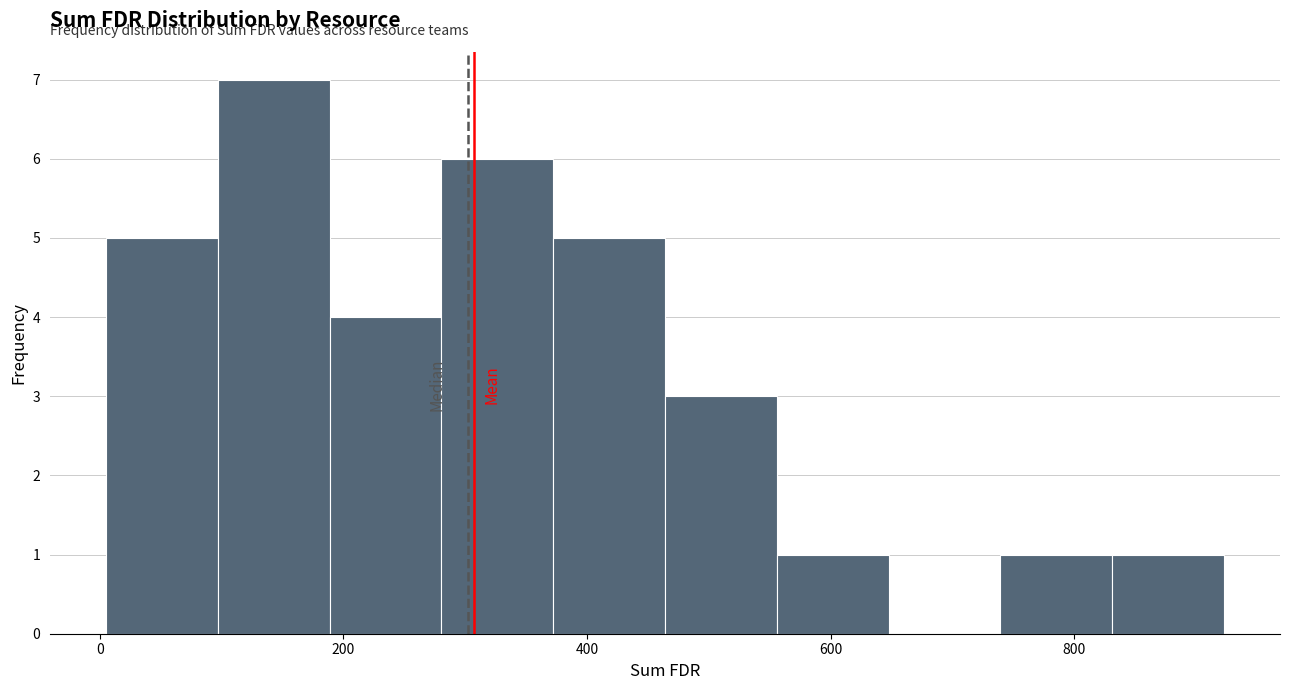

Reading left to right, list every bar in this chart as the range it spans on the x-axis followed by its height. Neither the bar edges nor the heights are printed on the chart, so give them approximately, as read against the axes.

0 to 100: 5
100 to 180: 7
180 to 280: 4
280 to 380: 6
380 to 460: 5
460 to 560: 3
560 to 640: 1
640 to 740: 0
740 to 840: 1
840 to 920: 1